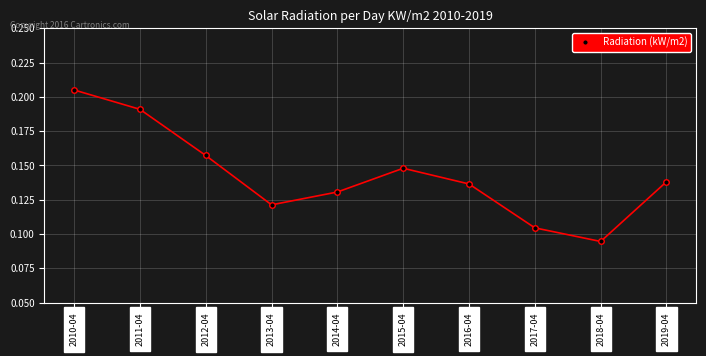

Is it true that the value at 2016-04 is 0.2?

False